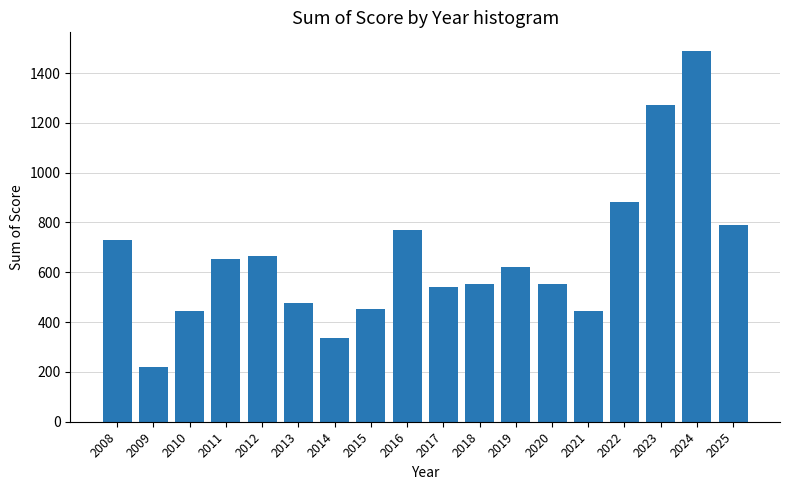

Which has a higher value, 2018 or 2024?

2024